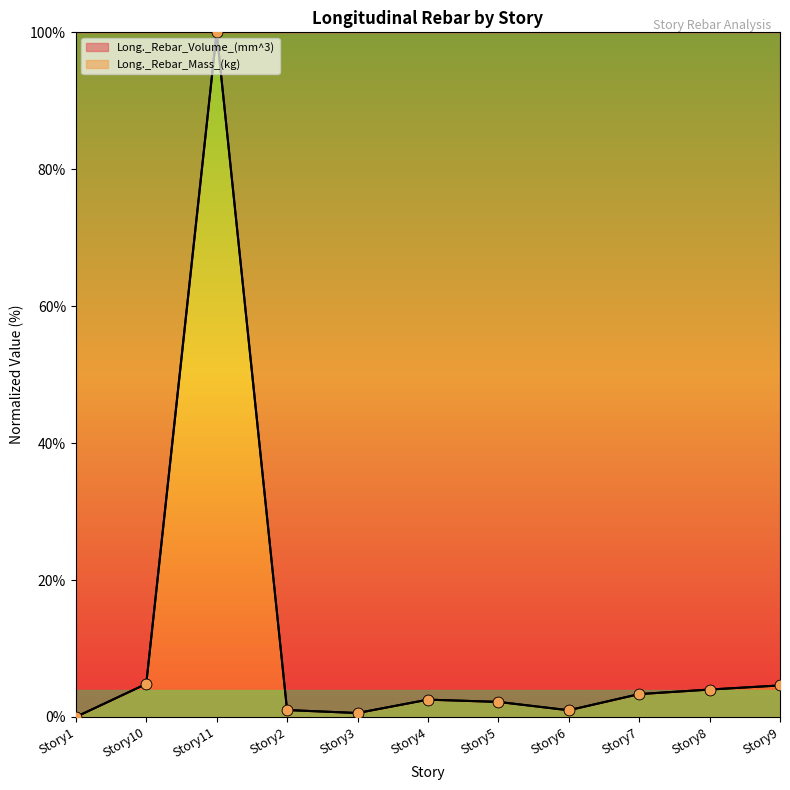

What are all the series names shown in the legend?

Long._Rebar_Volume_(mm^3), Long._Rebar_Mass_(kg)